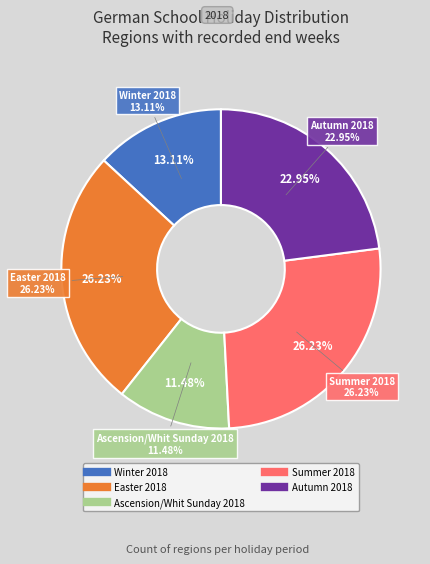

Which slice is the largest?

Easter 2018